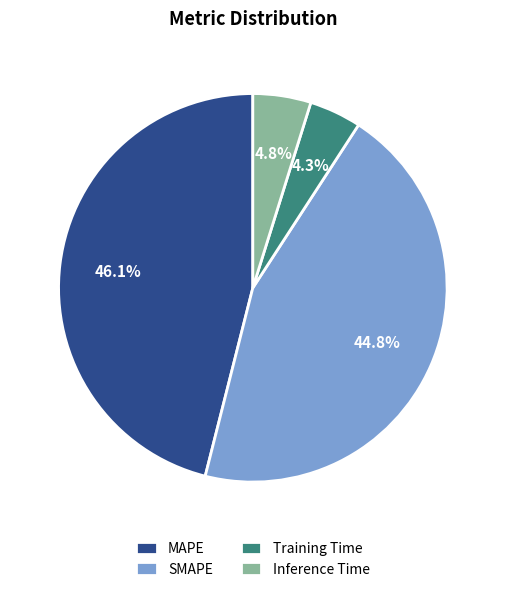

Does Inference Time represent more than half of the total?

No